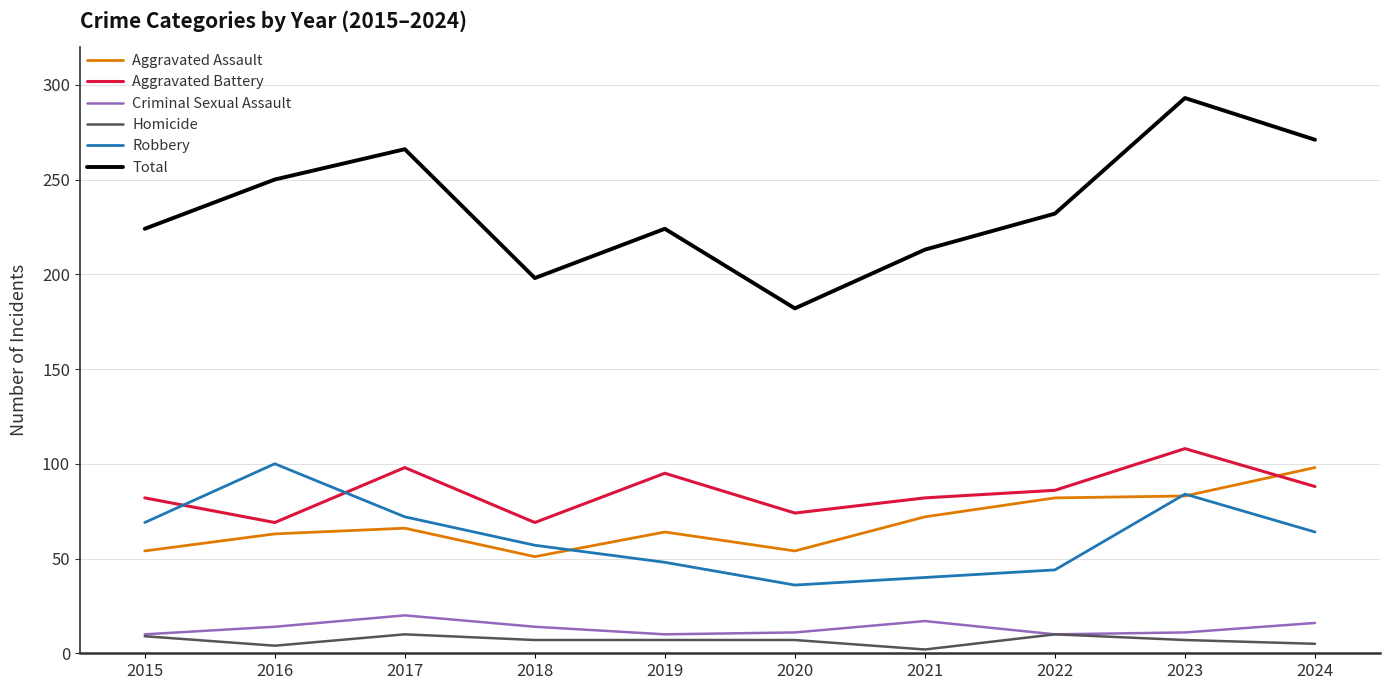

Which series has the largest total across all categories?

Total